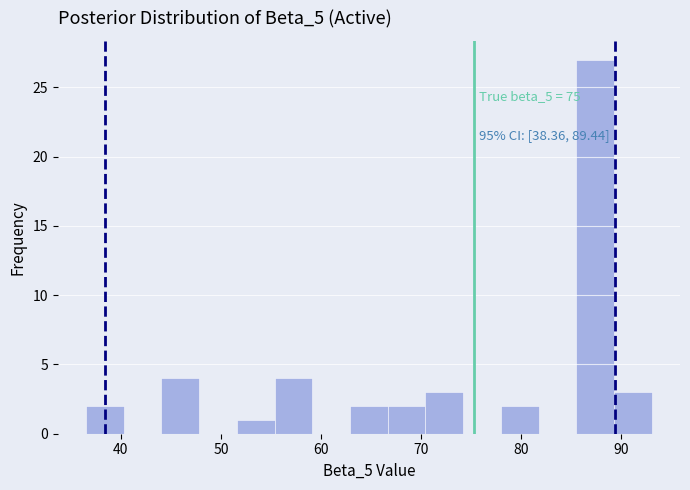

Around what value on the x-axis is the tallest bar? Give the approximate position of its centre, as read against the axis.

87